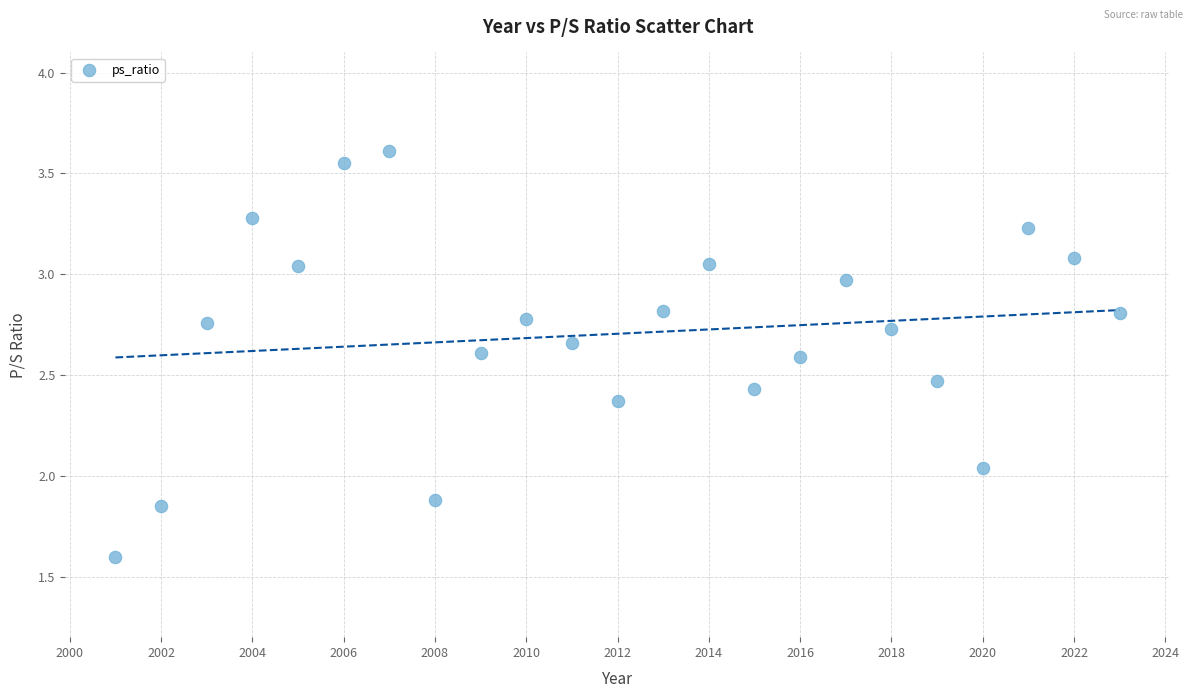

What is the range of X values (max minus min)?

22.0